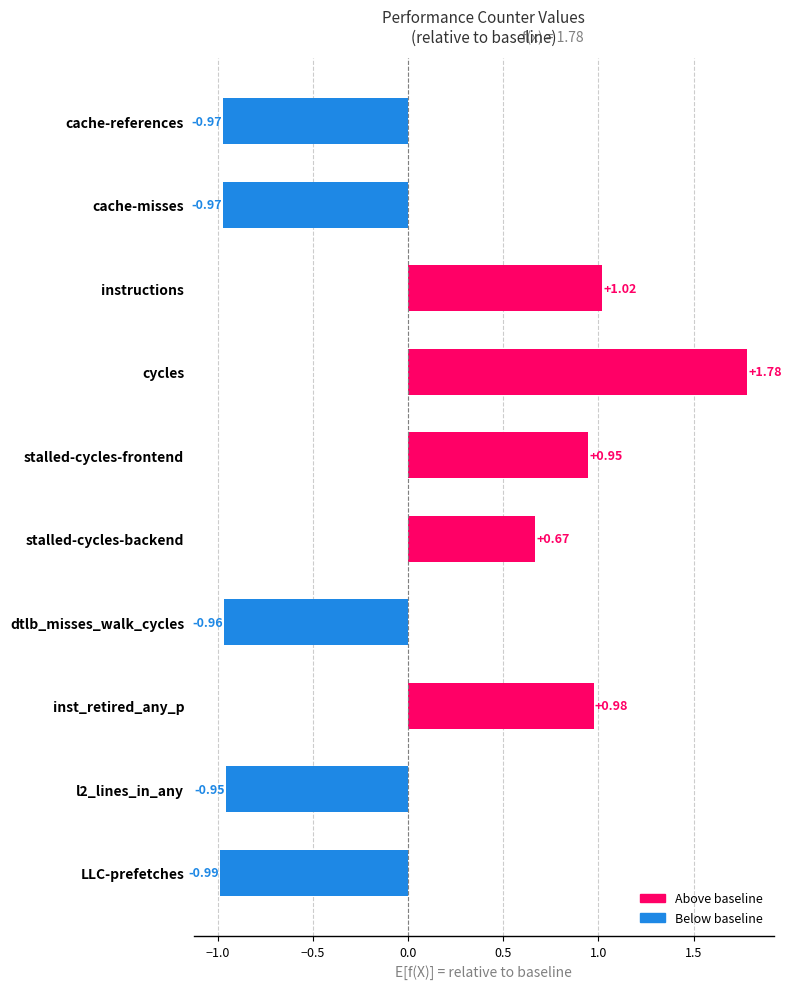

How many values are below zero?

5